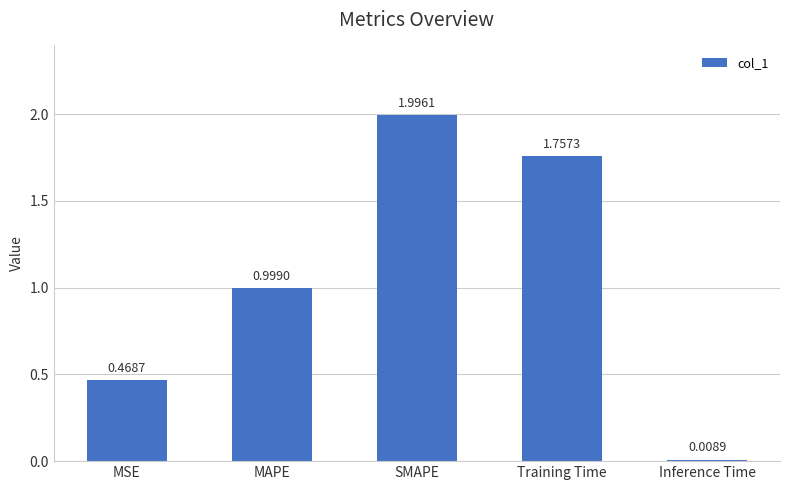

Rank the categories by value from lowest to highest.

Inference Time, MSE, MAPE, Training Time, SMAPE